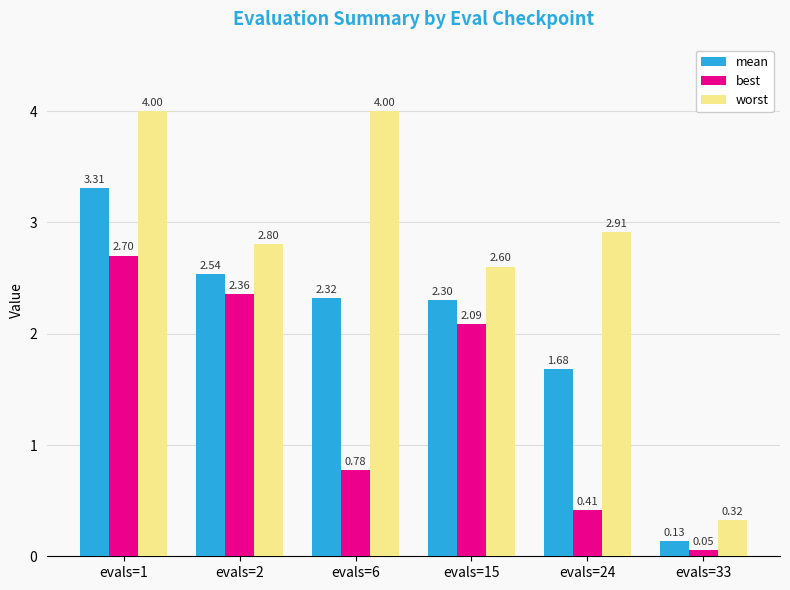

Is the value of worst at evals=1 greater than the value of best at evals=24?

Yes